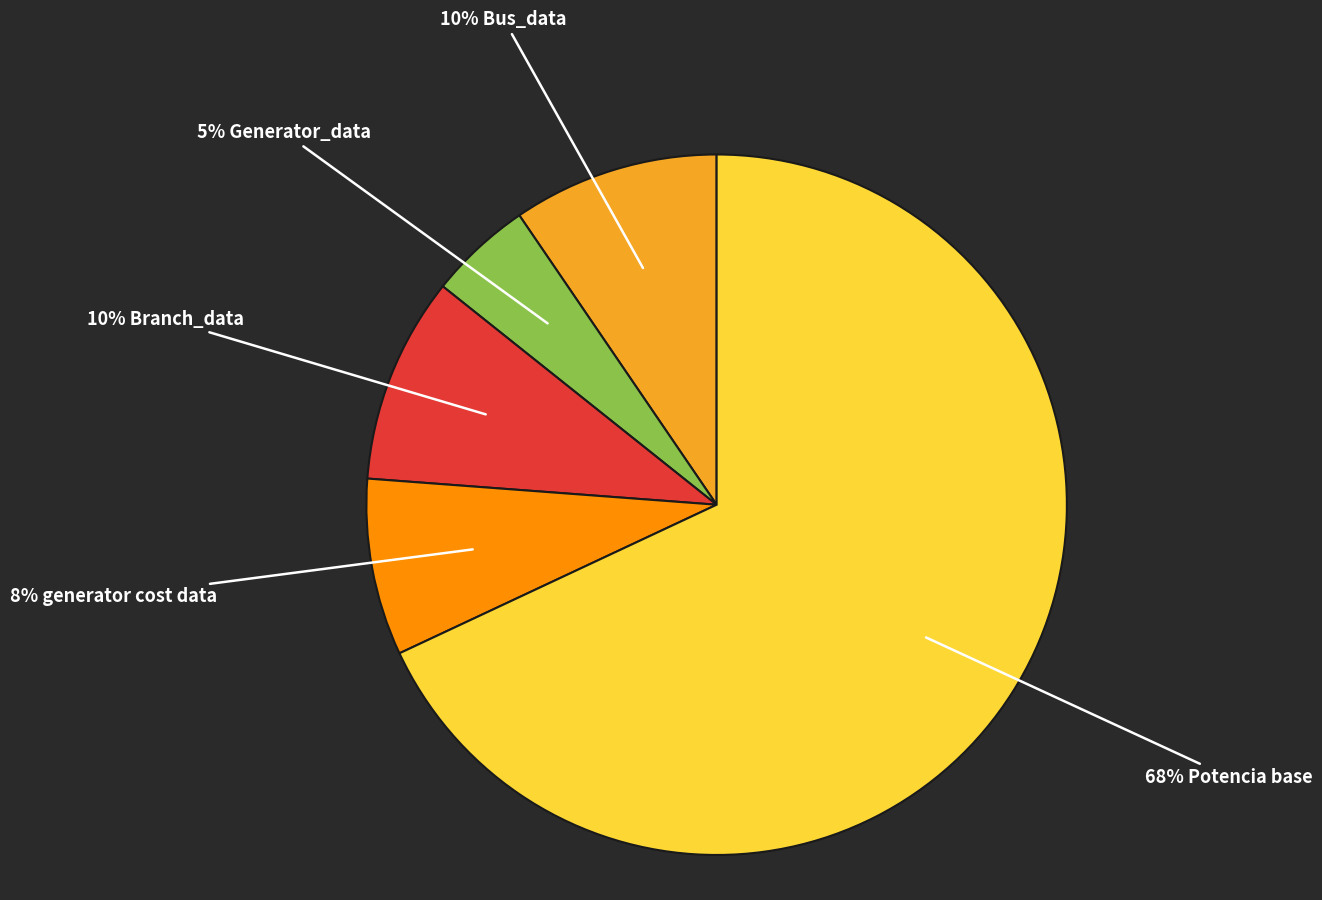

To the nearest percent, what is the average slice percentage?

20%